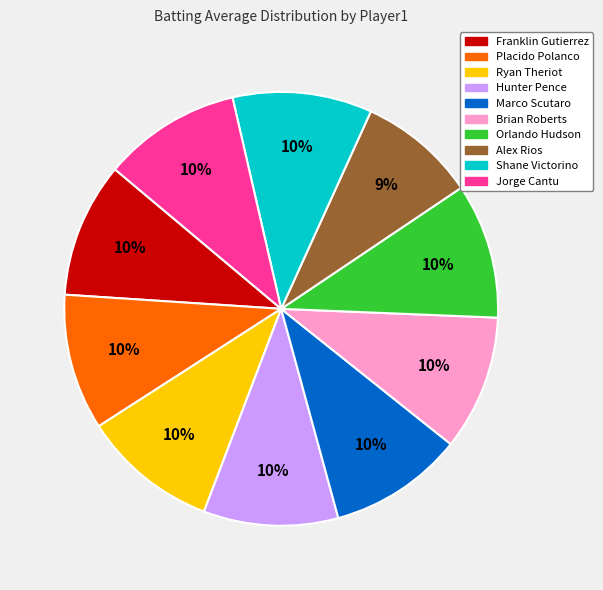

Which slice is the smallest?

Alex Rios